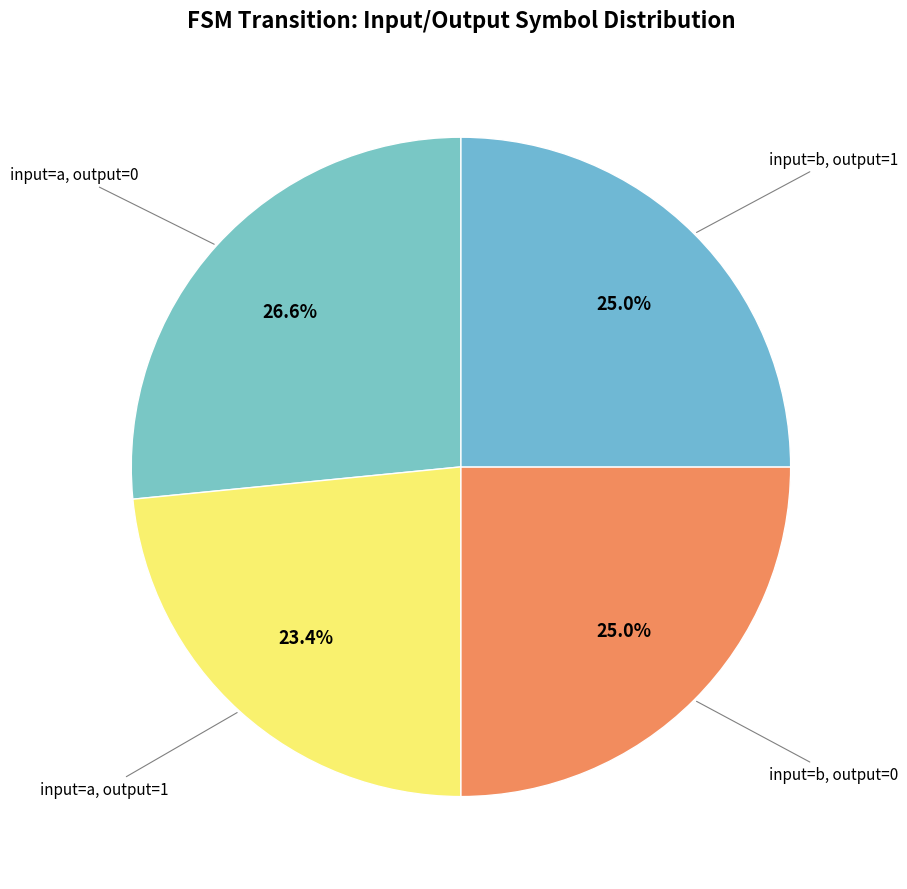

Is there a majority slice in this chart?

No